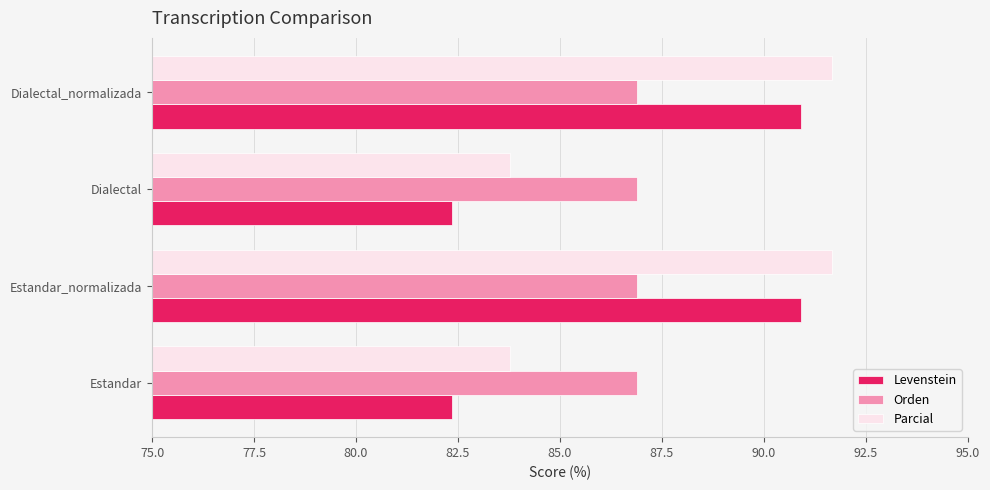

What is the average value of the Orden series?

86.9